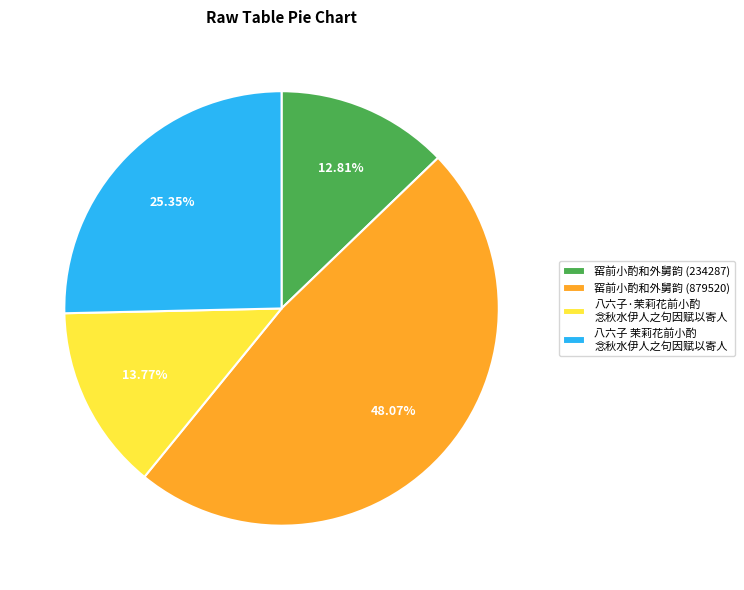

How many slices are in this pie chart?

4